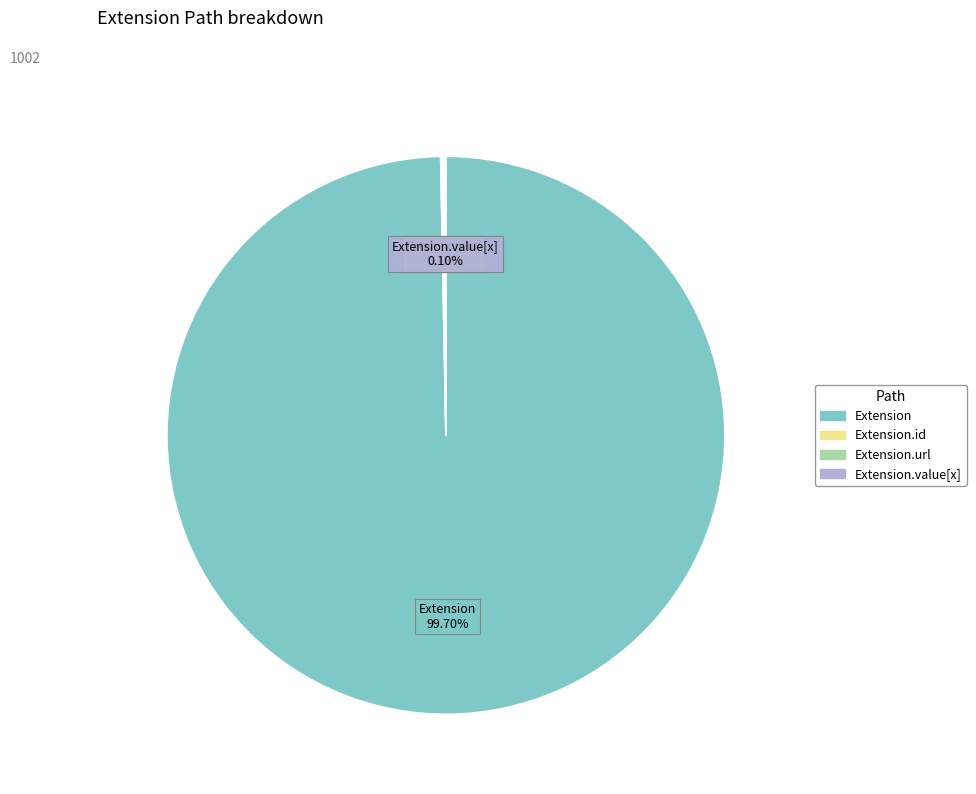

Does any single category account for the majority?

Yes